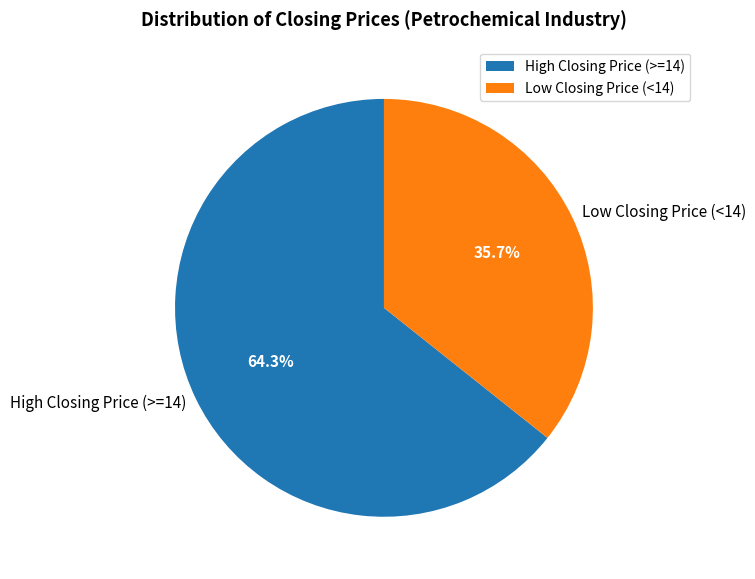

Which category accounts for the majority?

High Closing Price (>=14)